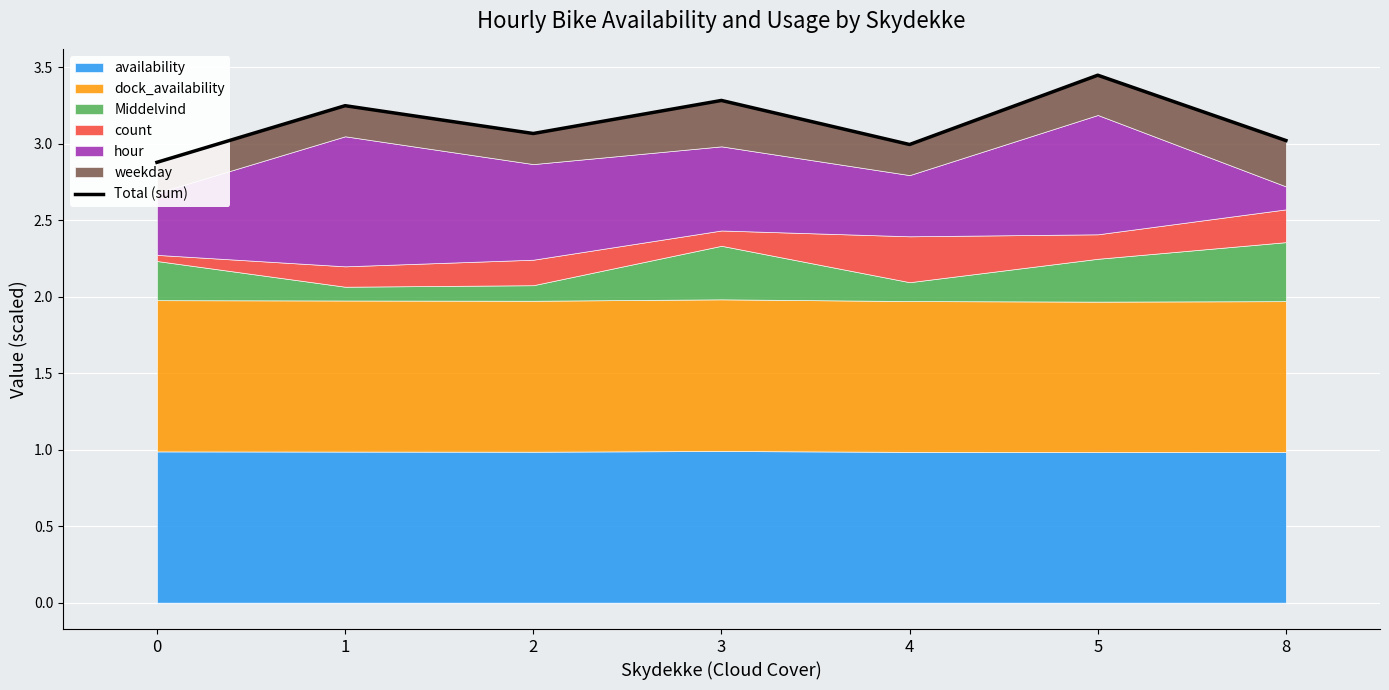

What is the greatest value displayed?

3.4